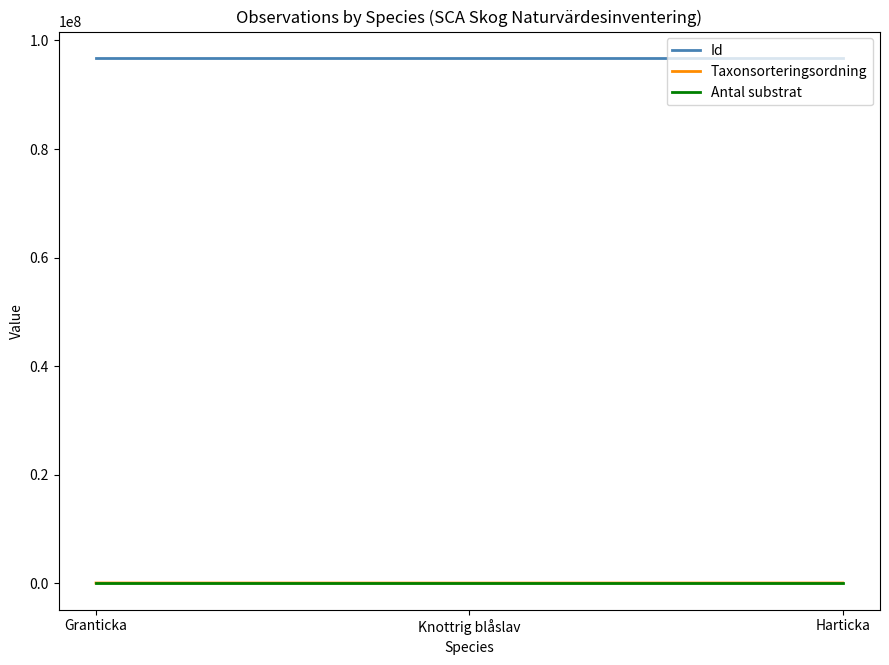

Which series has the largest total across all categories?

Id